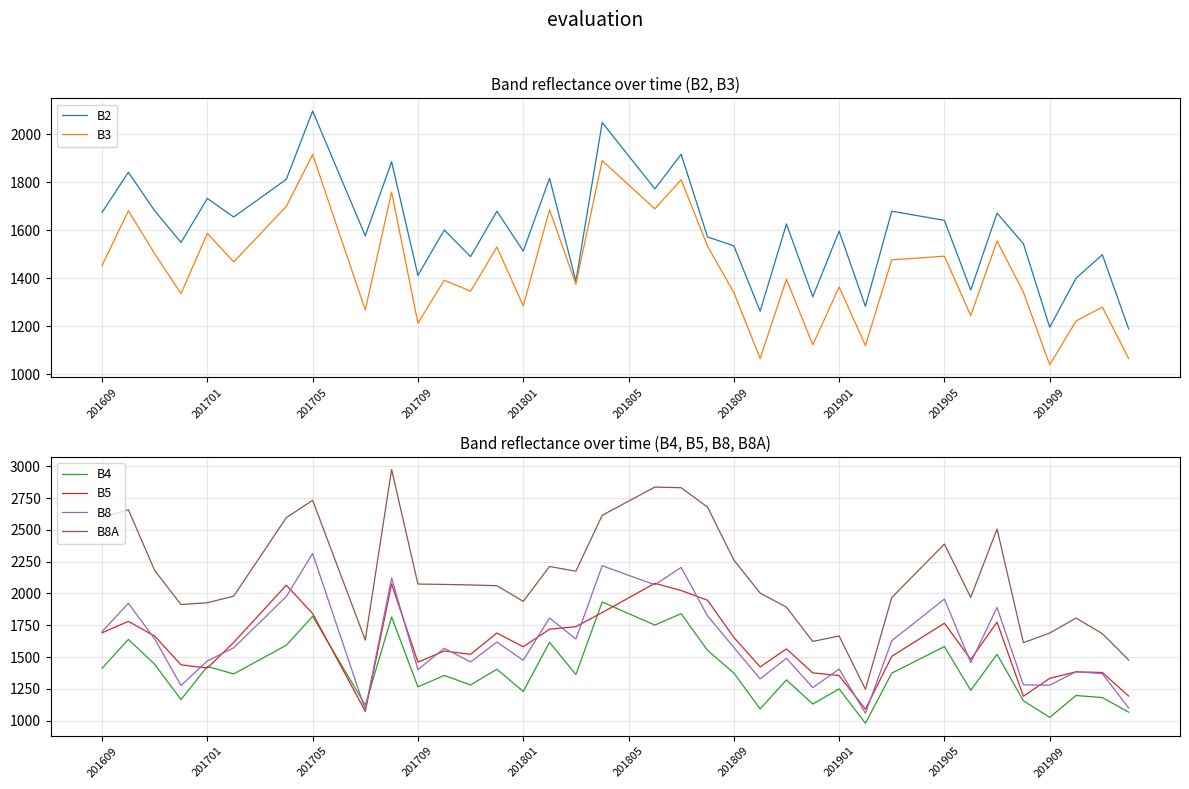

Is it true that B8A equals 2388 at 201905?

True